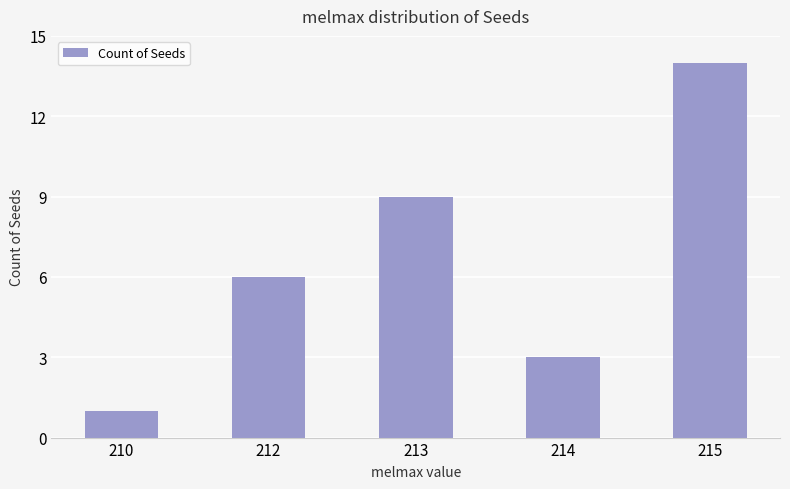

The value at 214 is 3. True or false?

True